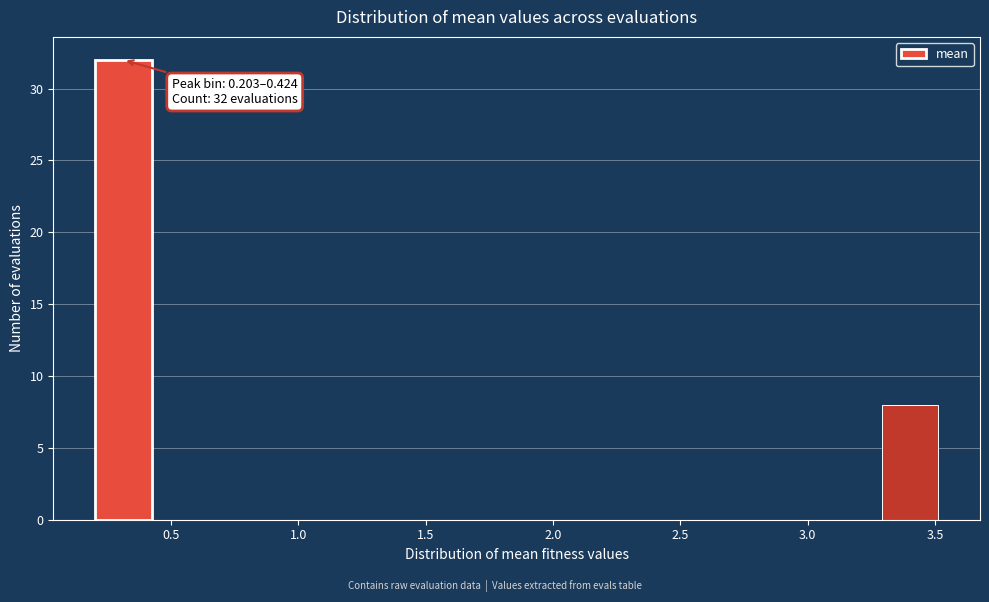

Which range on the x-axis has the tallest bar?

0.20 to 0.40